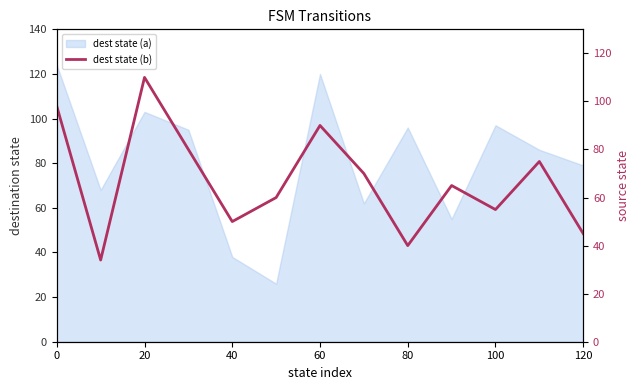

Does the chart have visible grid lines?

No